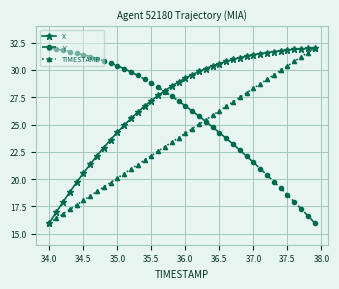

Rank the series by their average value, from lowest to highest.

TIMESTAMP, Y, X